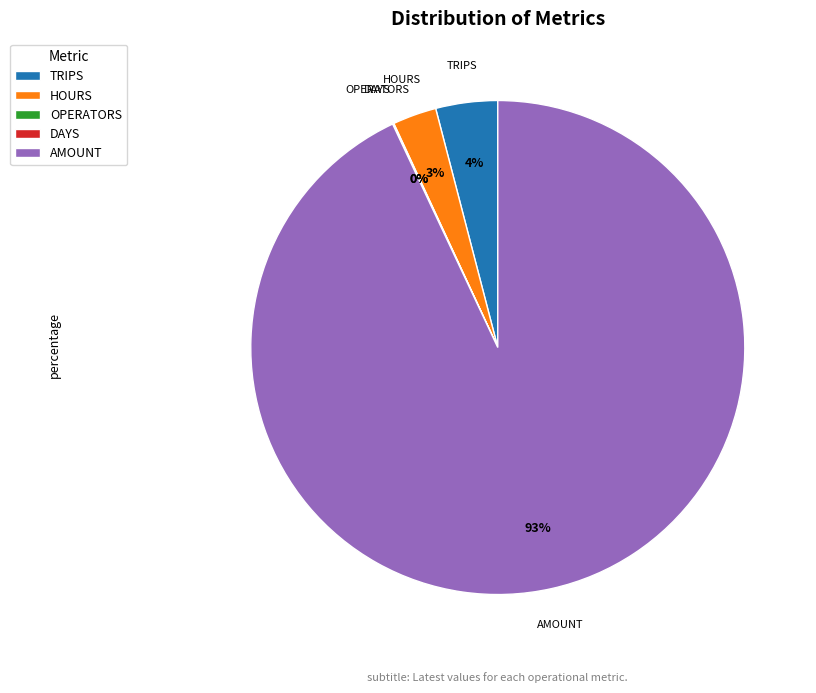

To the nearest percent, what is the average slice percentage?

20%